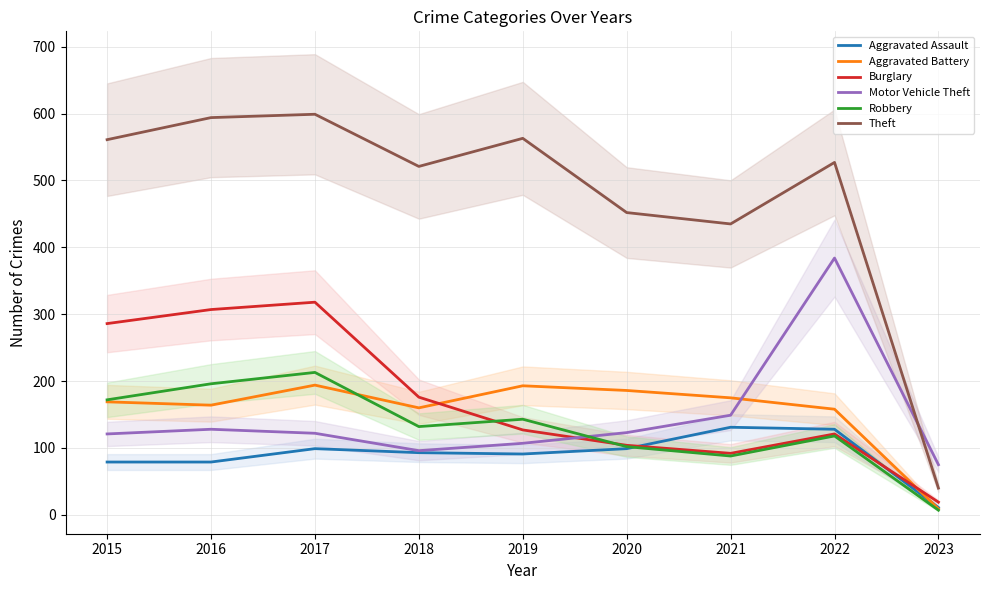

What is the difference between the maximum and minimum values in the Motor Vehicle Theft series?

309